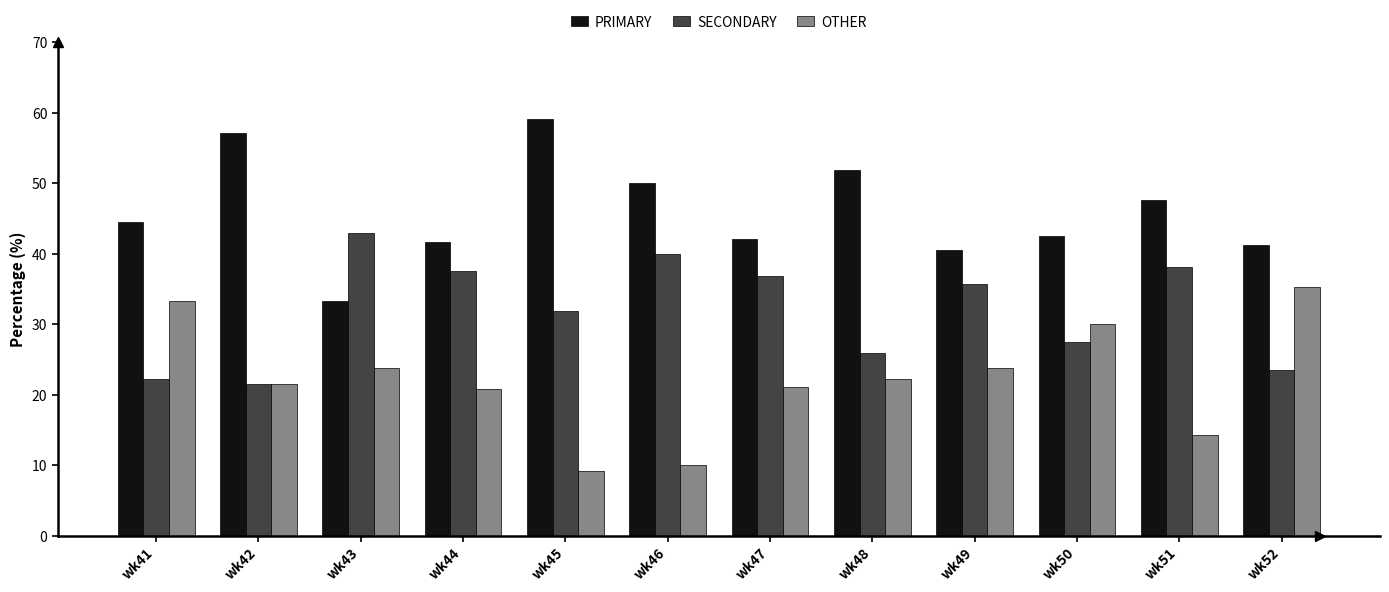

At which category does the chart reach its peak across all series?

wk45